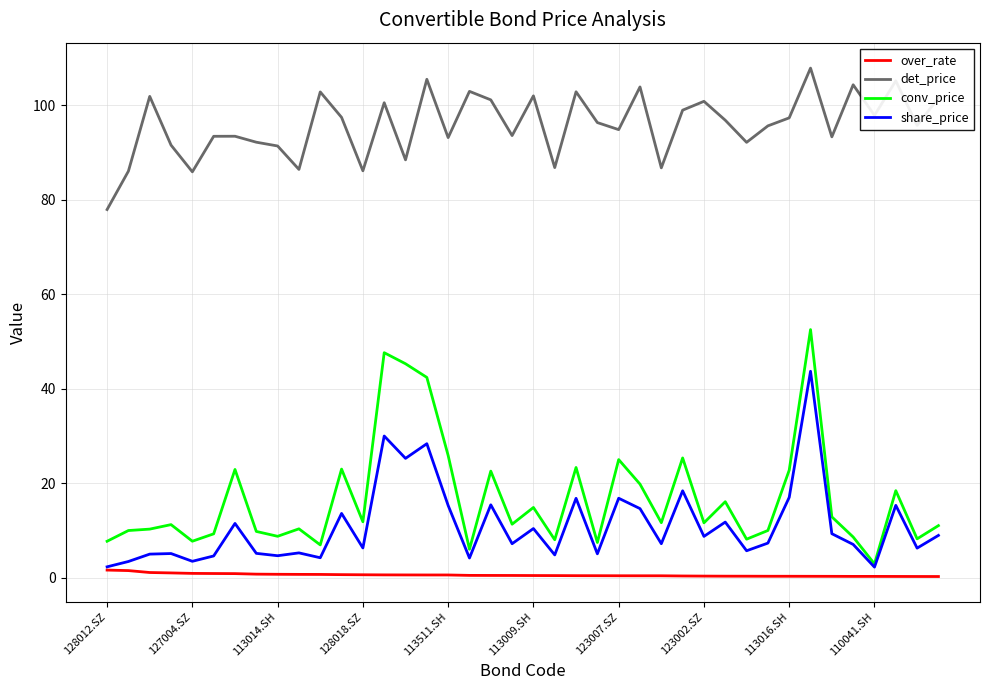

List the series in order of their peak value, lowest first.

over_rate, share_price, conv_price, det_price